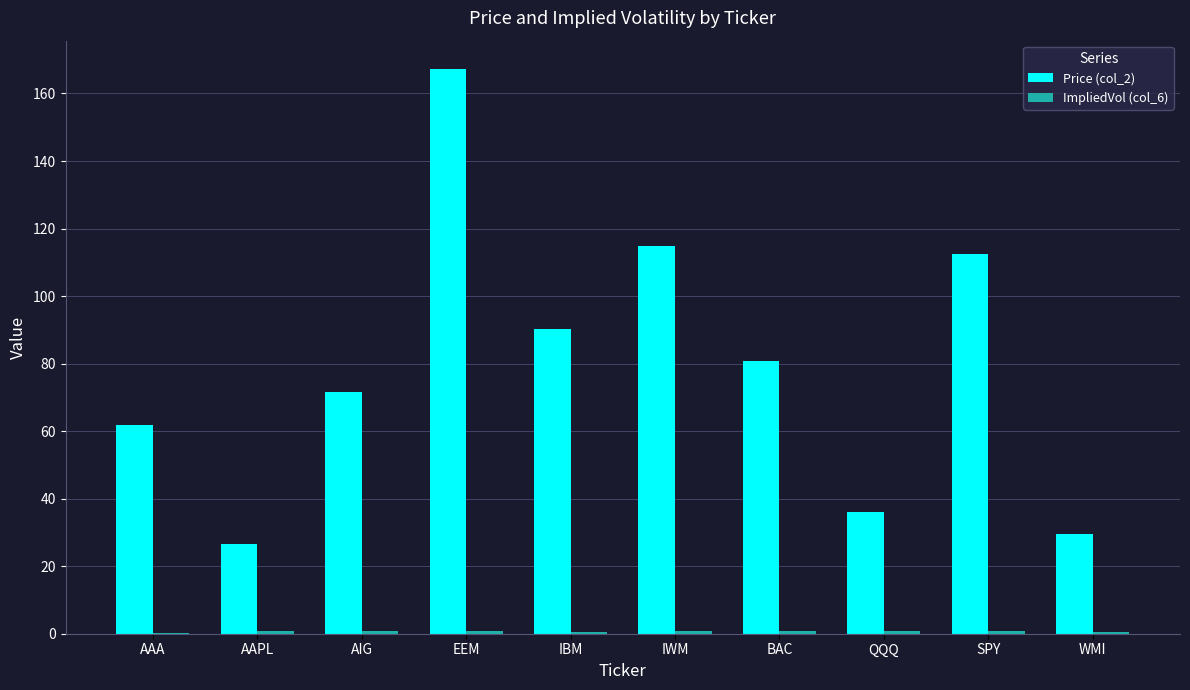

Which category has the highest value in the Price (col_2) series?

EEM